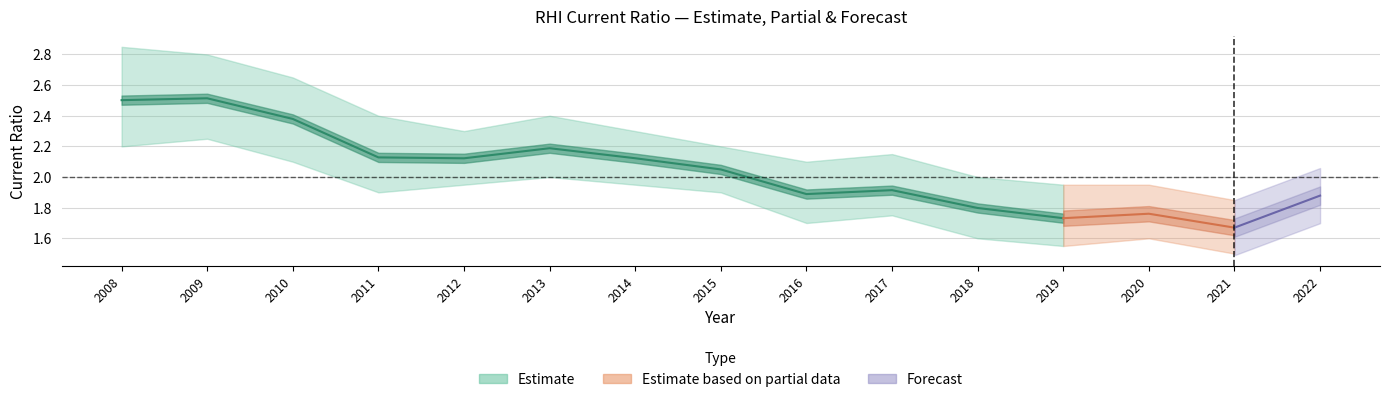

What is the difference between the currentRatio values at 2013 and 2014?

0.1